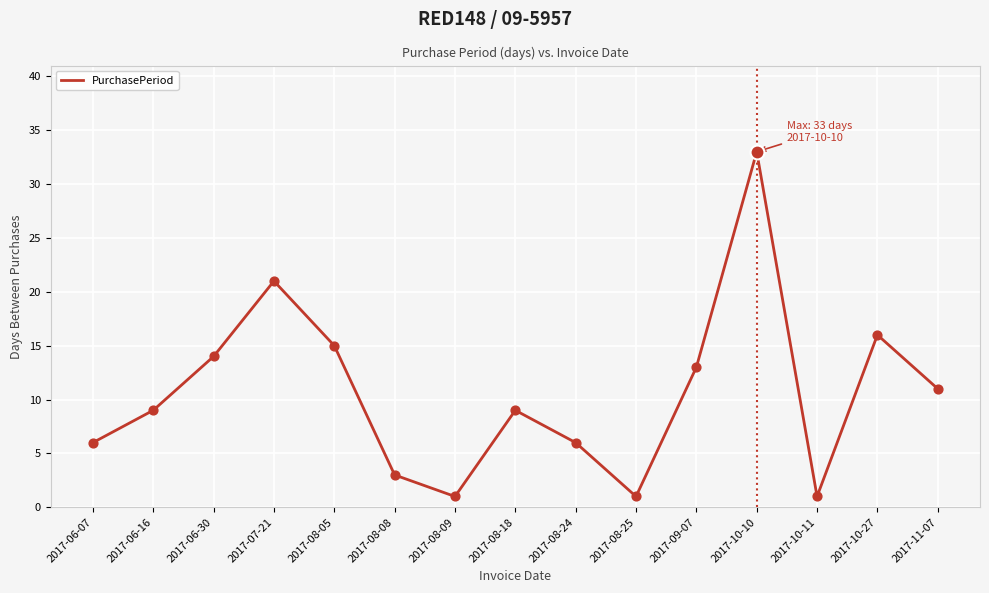

What is the change in value from 2017-07-21 to 2017-11-07?

-10